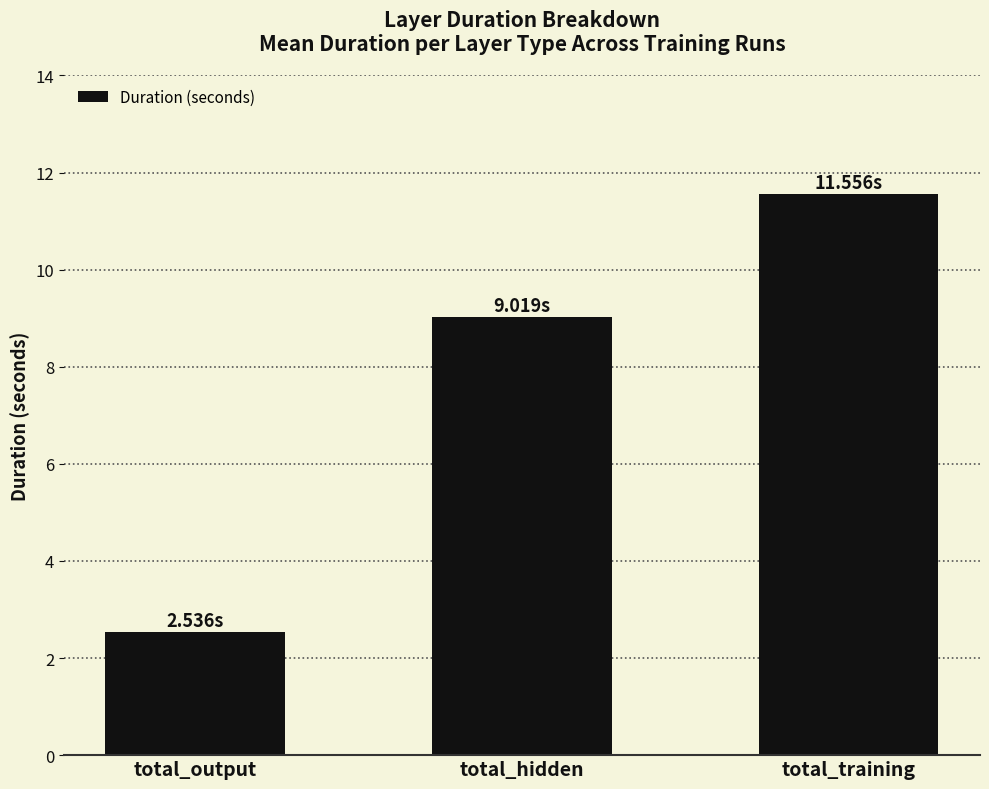

What is the greatest value displayed?

11.6